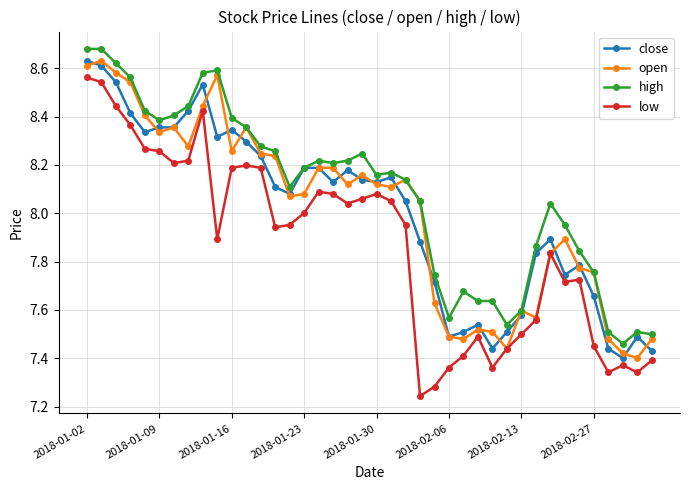

True or false: low and high cross at least once.

False